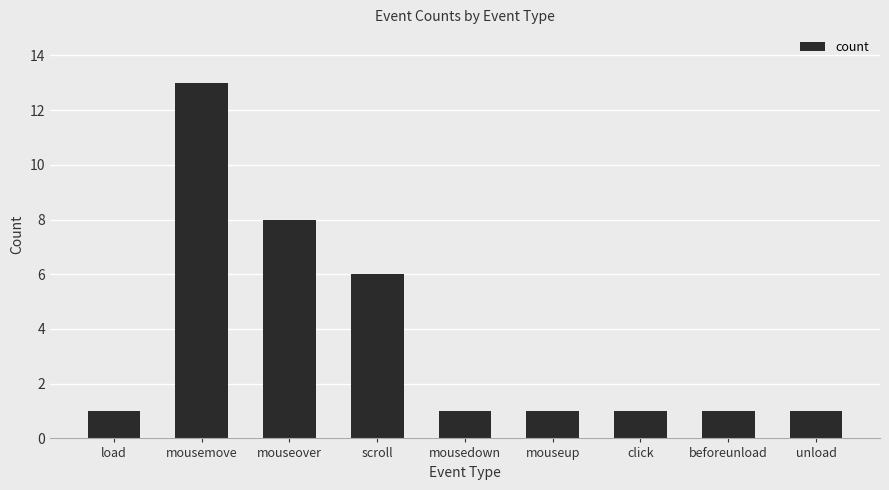

What is the ratio of the value at mouseover to the value at scroll?

1.3